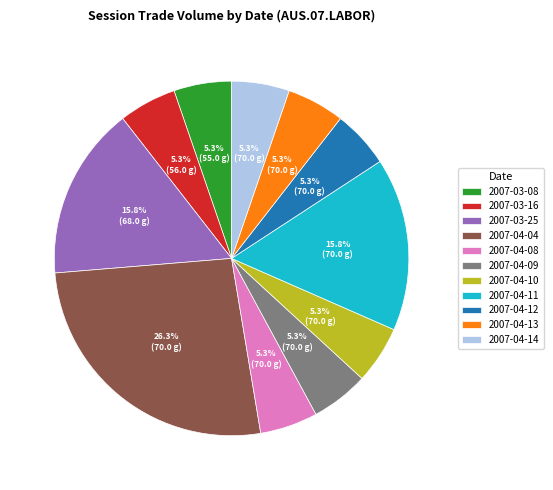

The 2007-04-04 slice represents 41% of the pie. True or false?

False